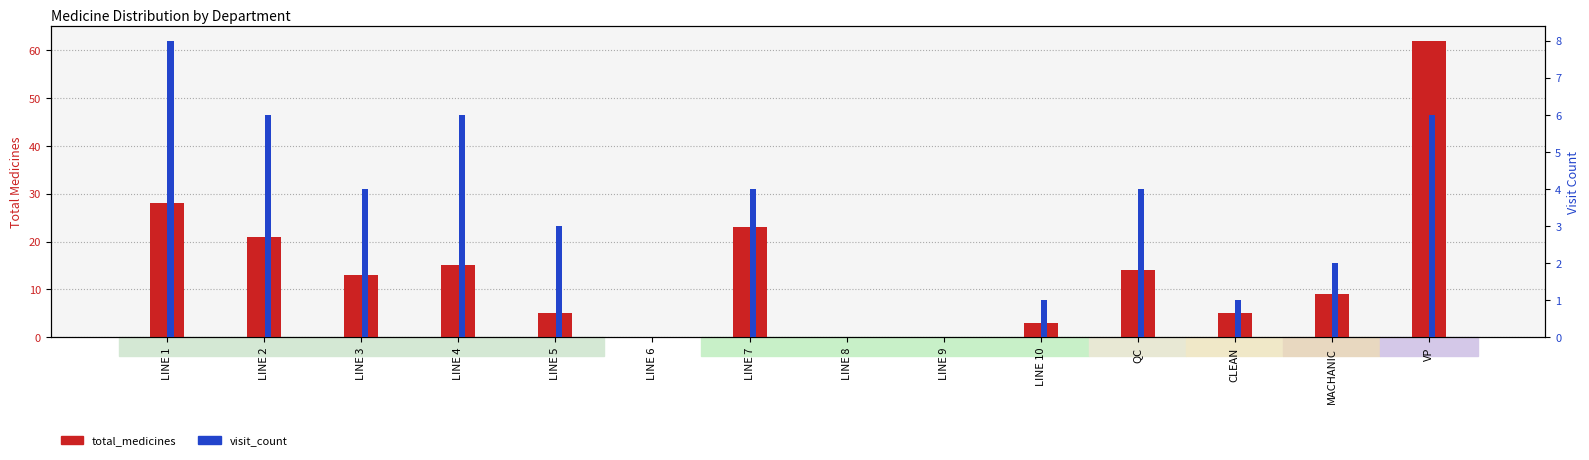

What is the label of the 5th bar from the left?

LINE 5